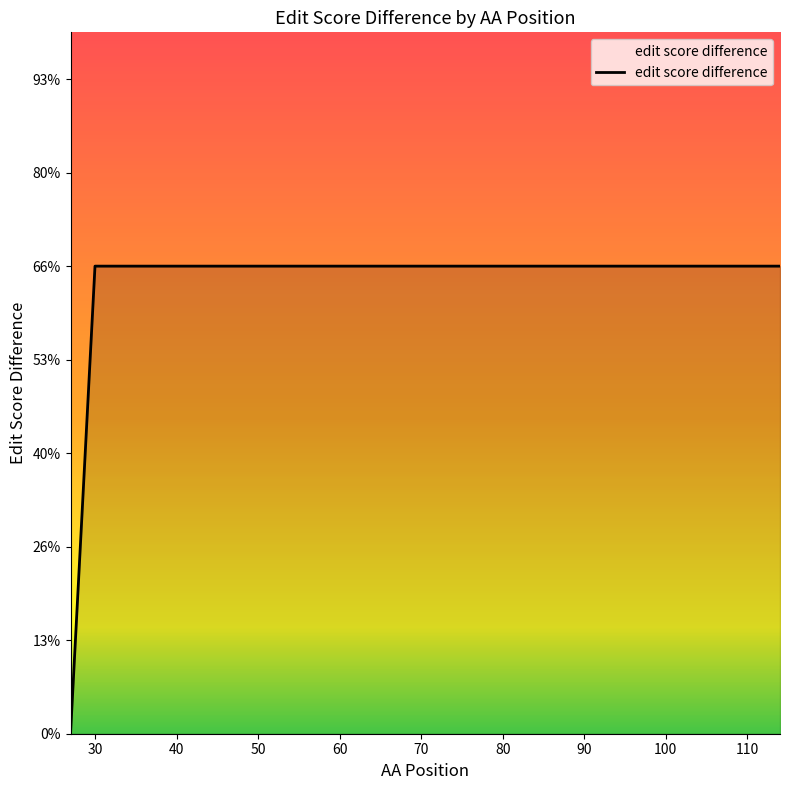

Count the values in the range 0 to 1.

3